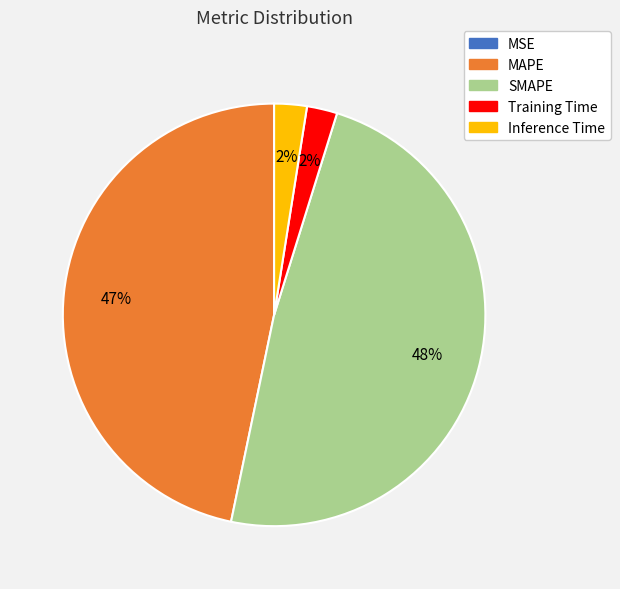

True or false: Training Time accounts for 2% of the total.

True